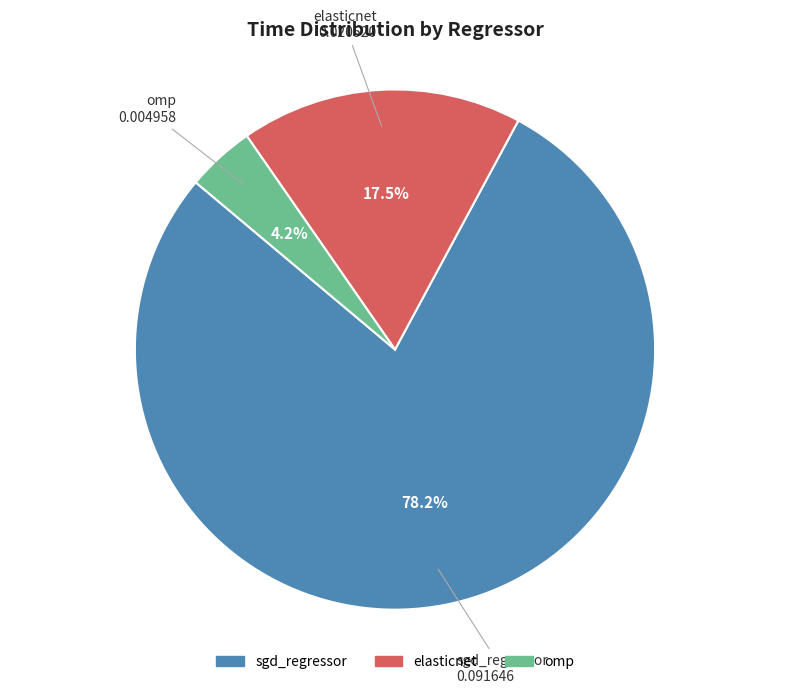

Rank the categories by value from lowest to highest.

omp, elasticnet, sgd_regressor